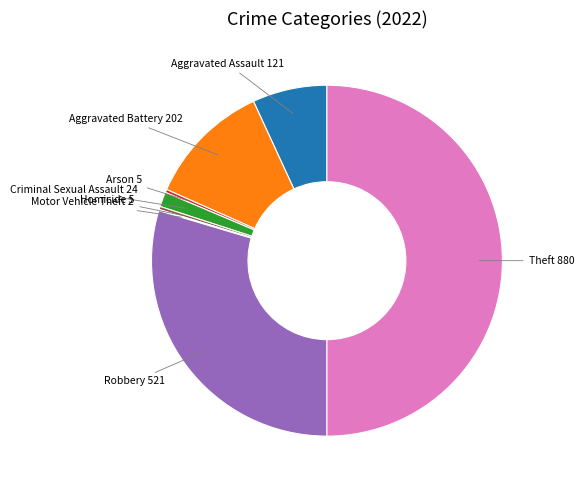

Between Robbery 521 and Homicide 5, which is larger?

Robbery 521